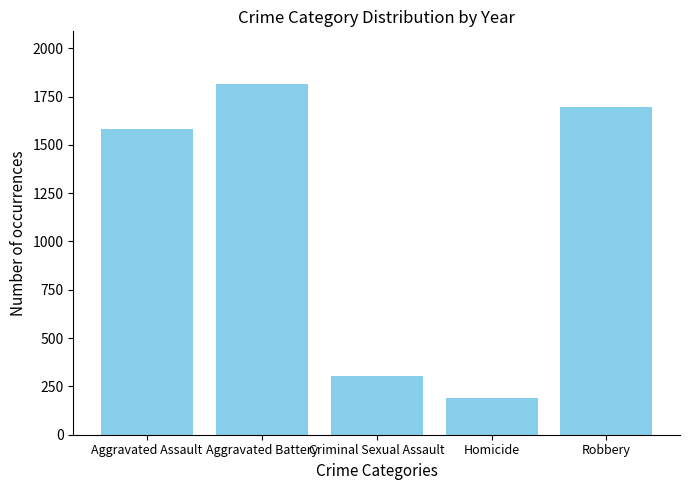

What is the sum of all values?

5588